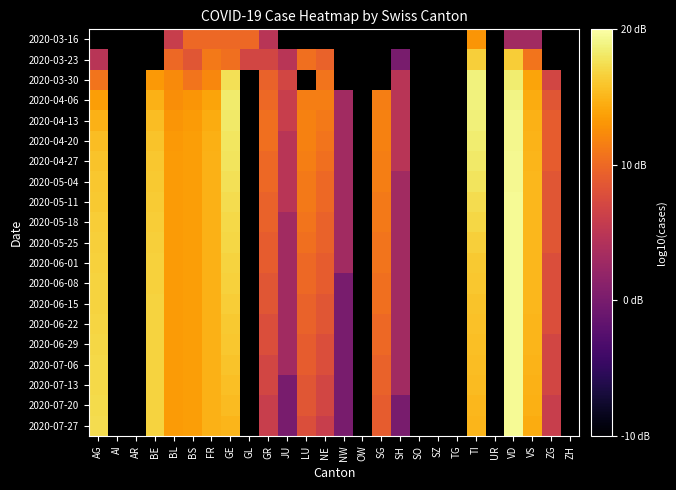

The 2020-03-16 series shows 0.1 at GR. True or false?

False